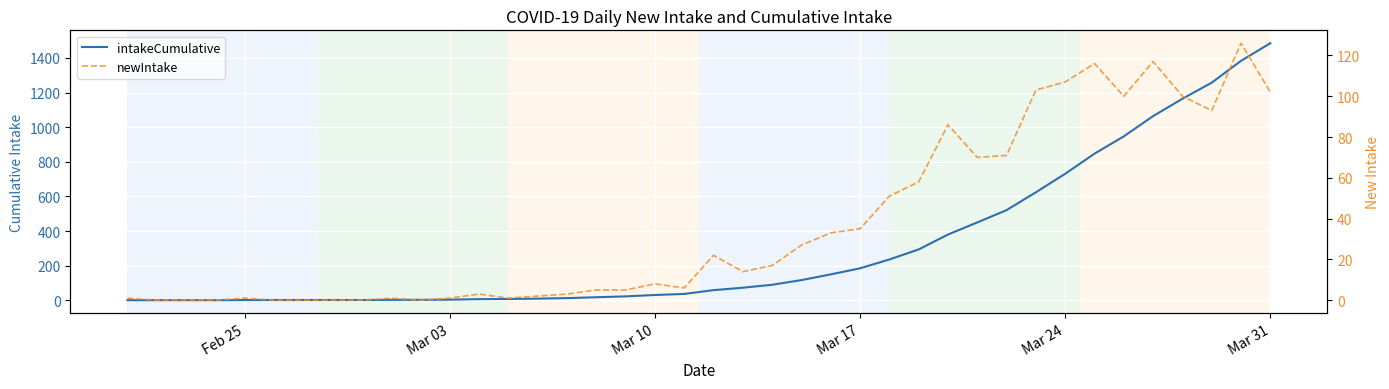

True or false: newIntake and intakeCumulative cross at least once.

False